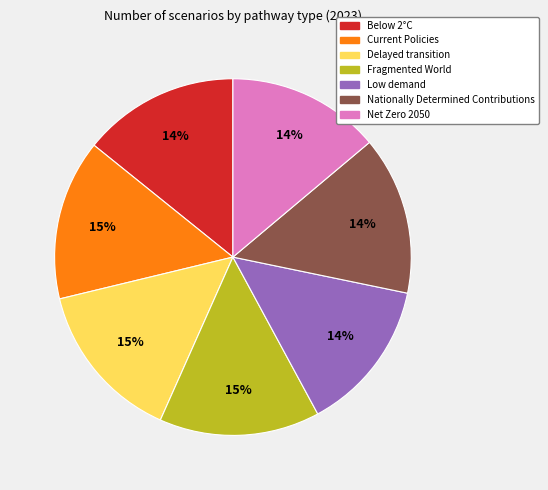

Which has a higher value, Low demand or Delayed transition?

Delayed transition